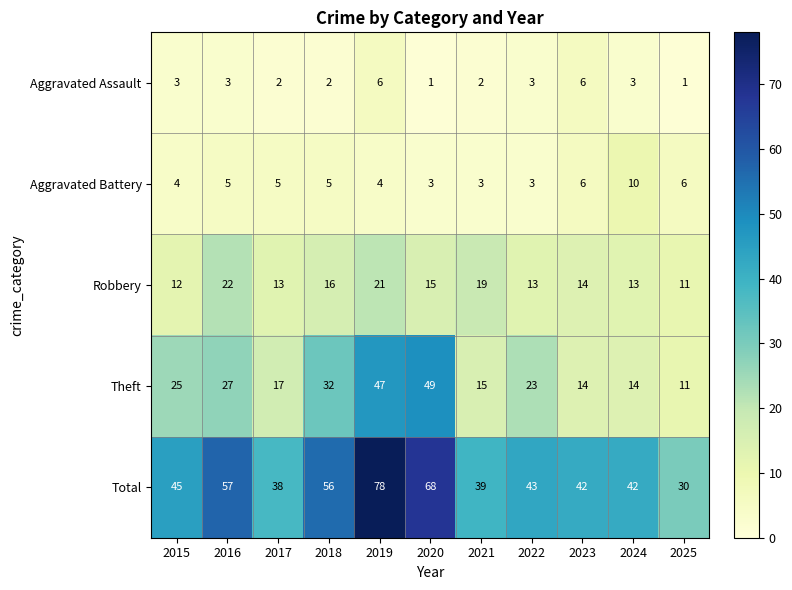

What is the greatest value displayed?

78